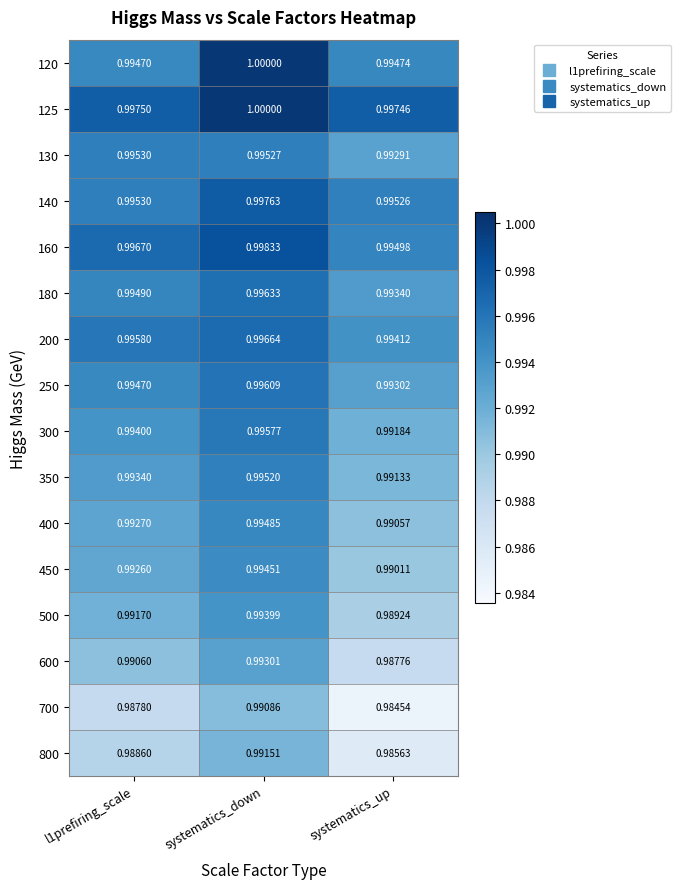

How many categories are shown in the chart?

3